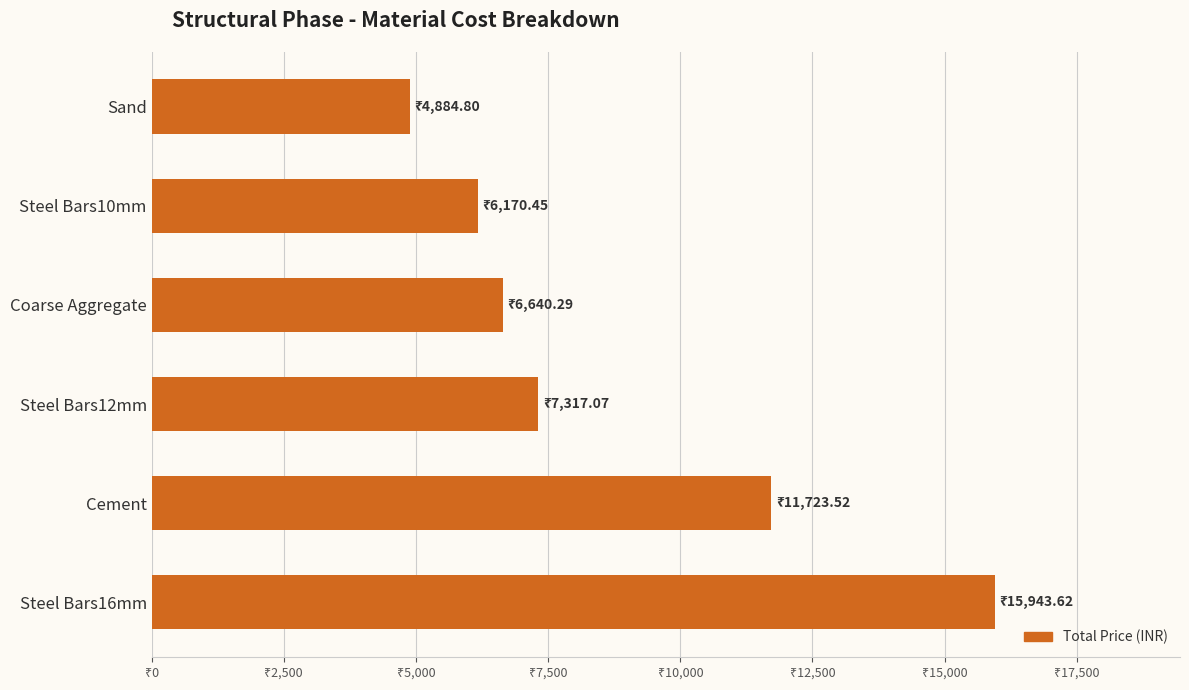

Does the chart contain any negative values?

No